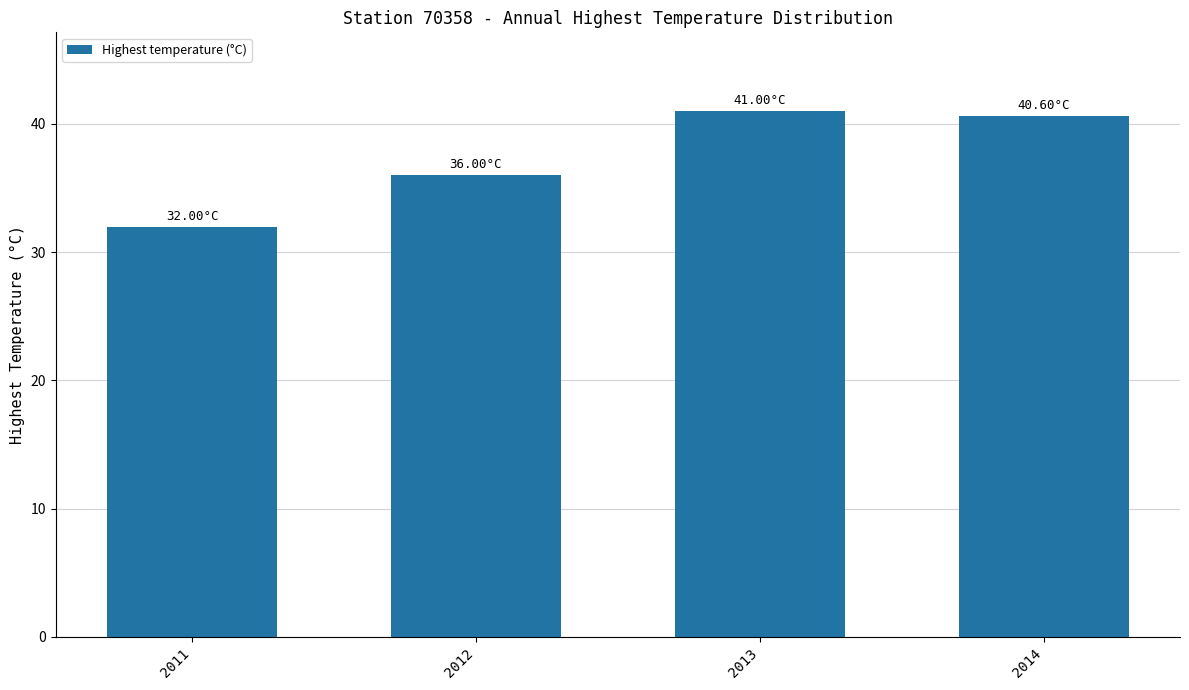

Reading left to right, what are all the values shown in this chart?

32.0	36.0	41.0	40.6